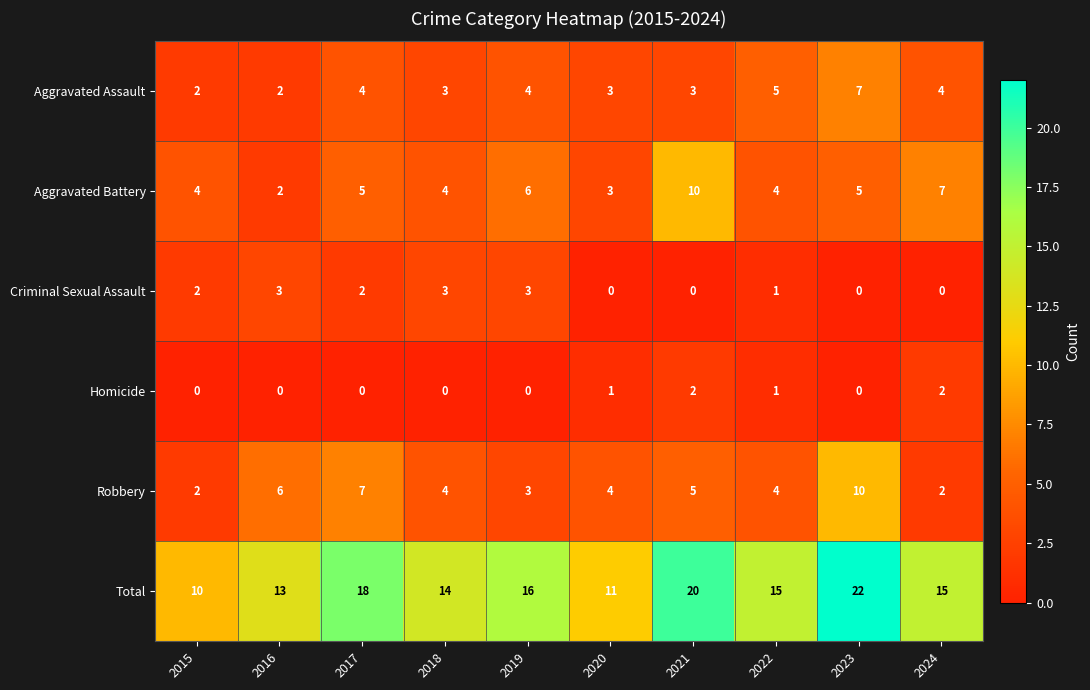

How many distinct data groups are displayed?

6